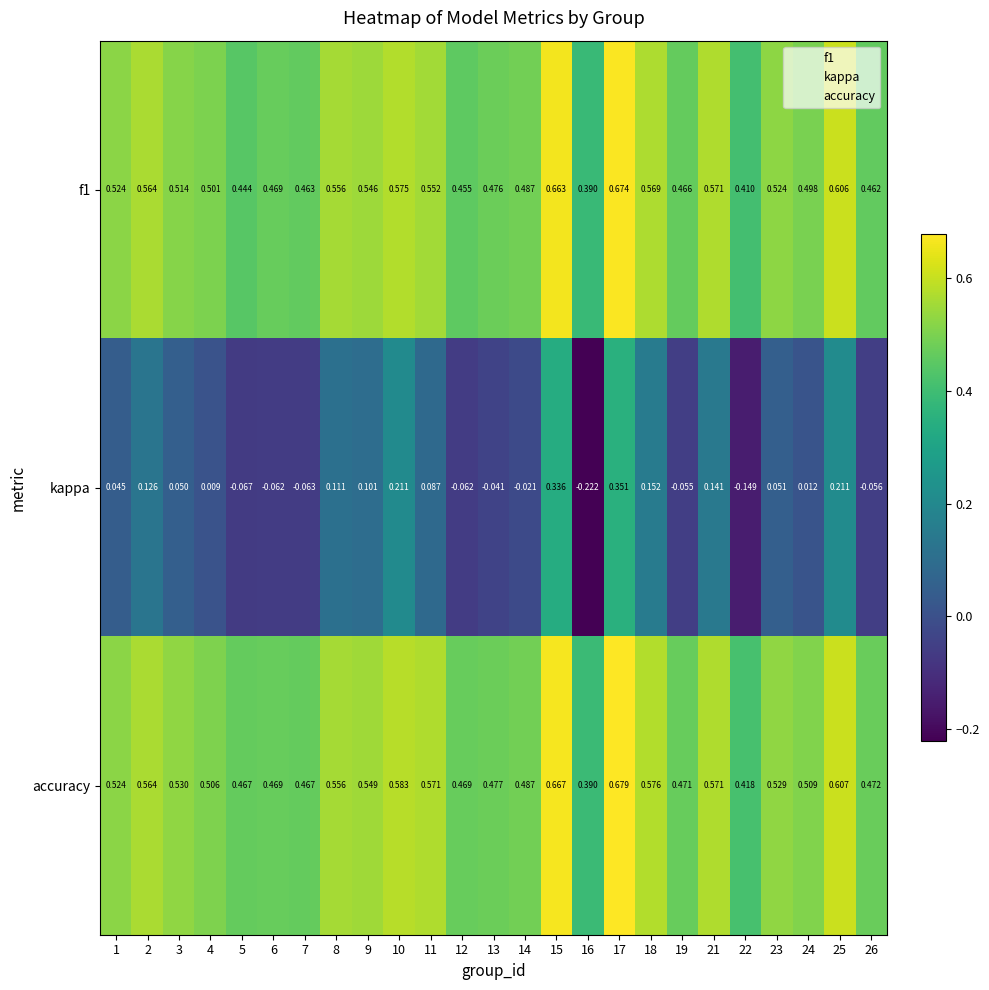

Between 7 and 21, which series saw the biggest shift?

kappa